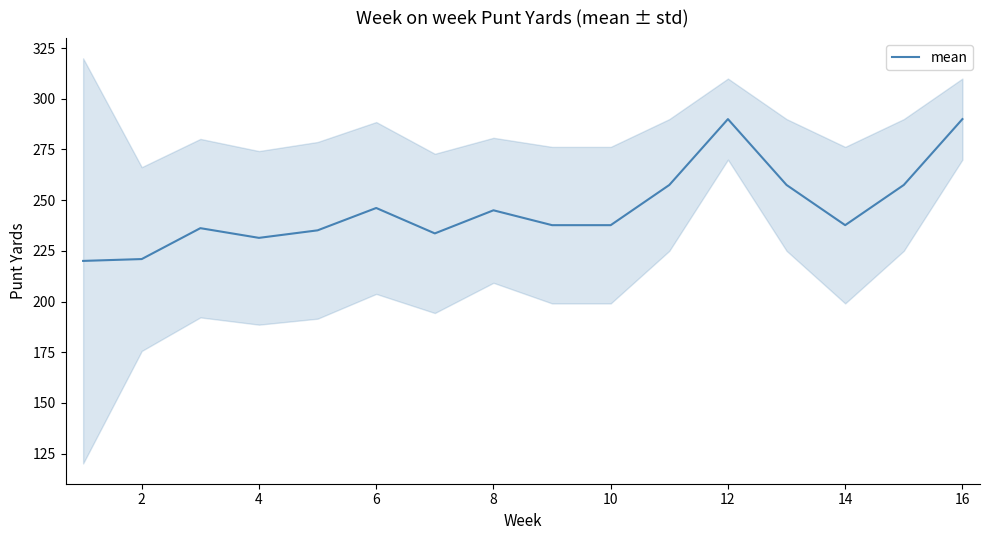

Is it true that mean equals 290.0 at 16?

True